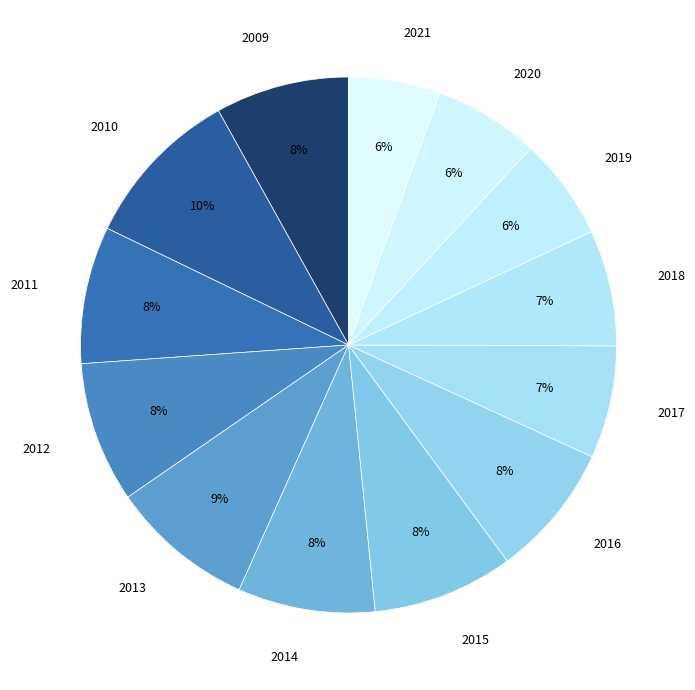

Between 2018 and 2010, which is larger?

2010